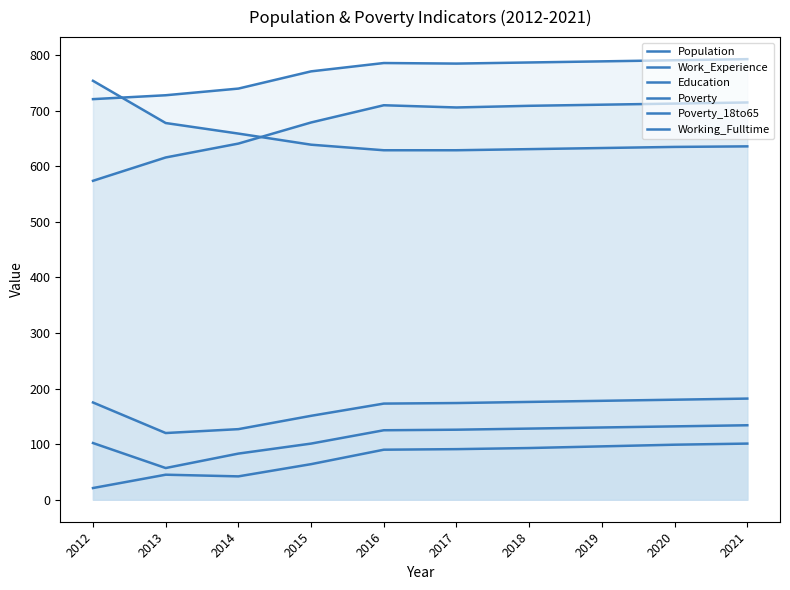

What is the maximum value shown in the chart?

793